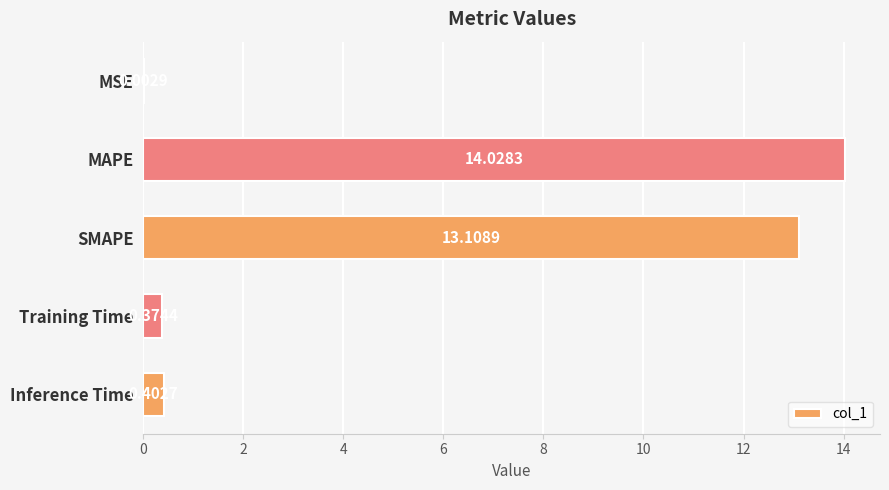

Which label corresponds to the largest value in the chart?

MAPE